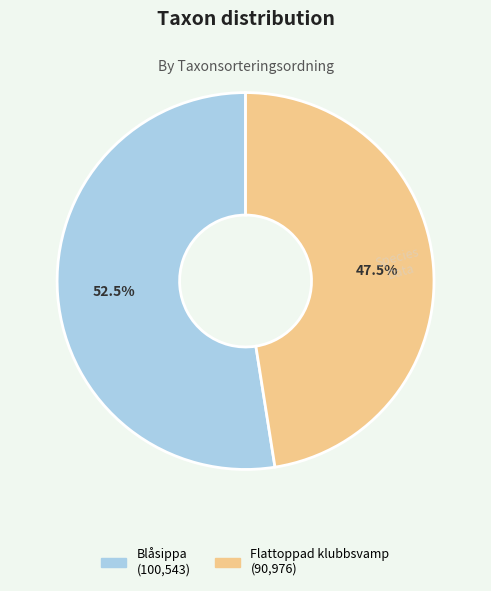

Is there any slice that represents more than half of the pie?

Yes